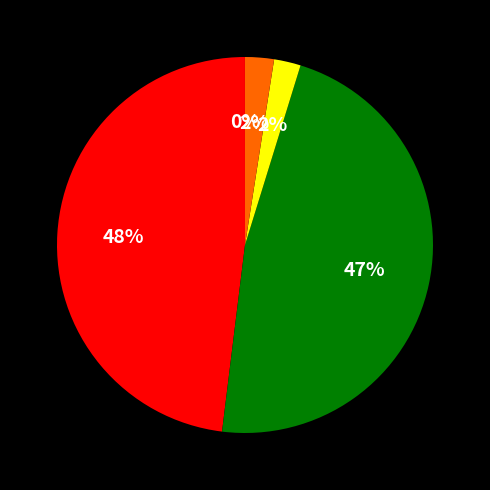

To the nearest percent, what is the difference between the largest and smallest slice percentages?

48%